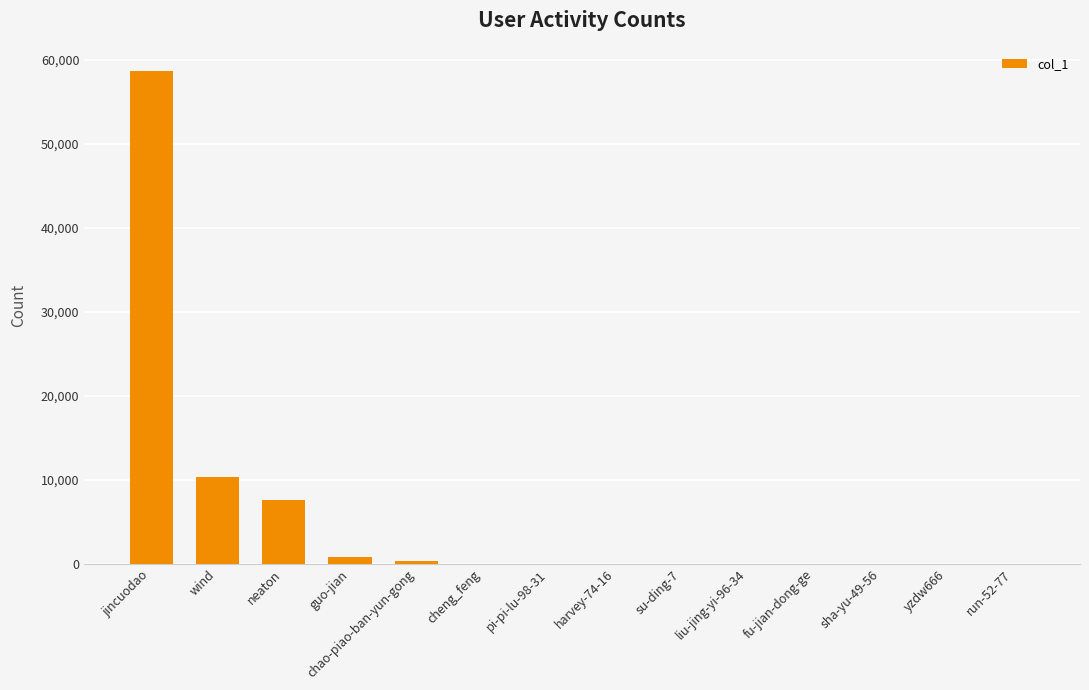

How many categories are shown in the chart?

14